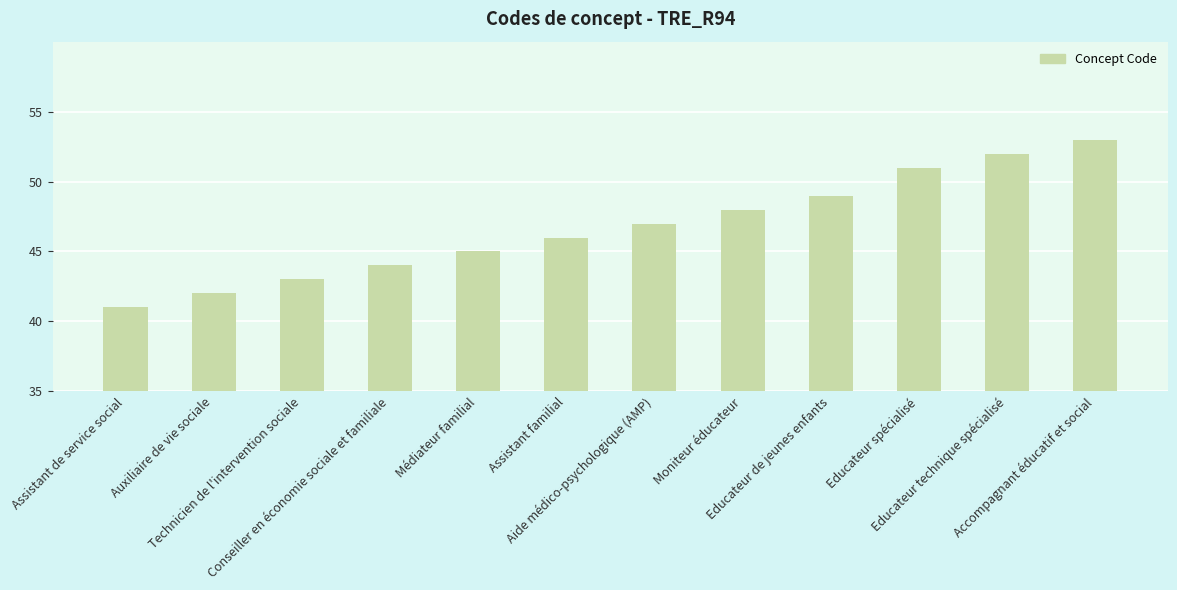

What is the average value?

47